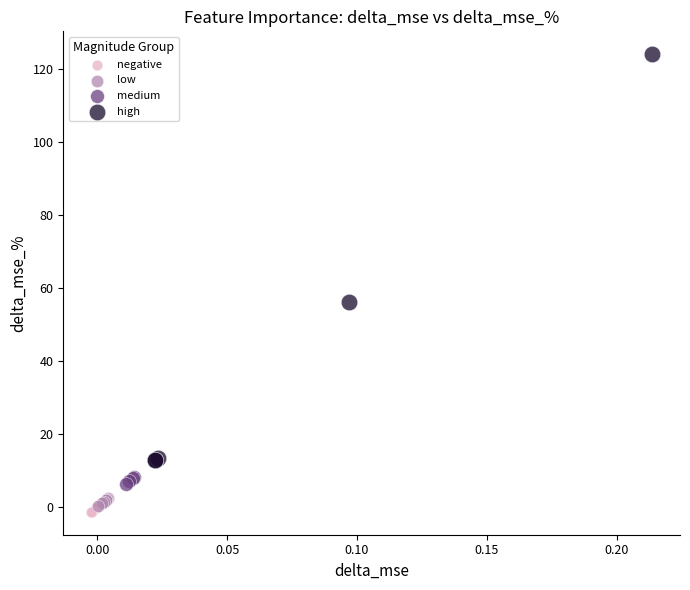

Which series has the widest spread of Y values?

high